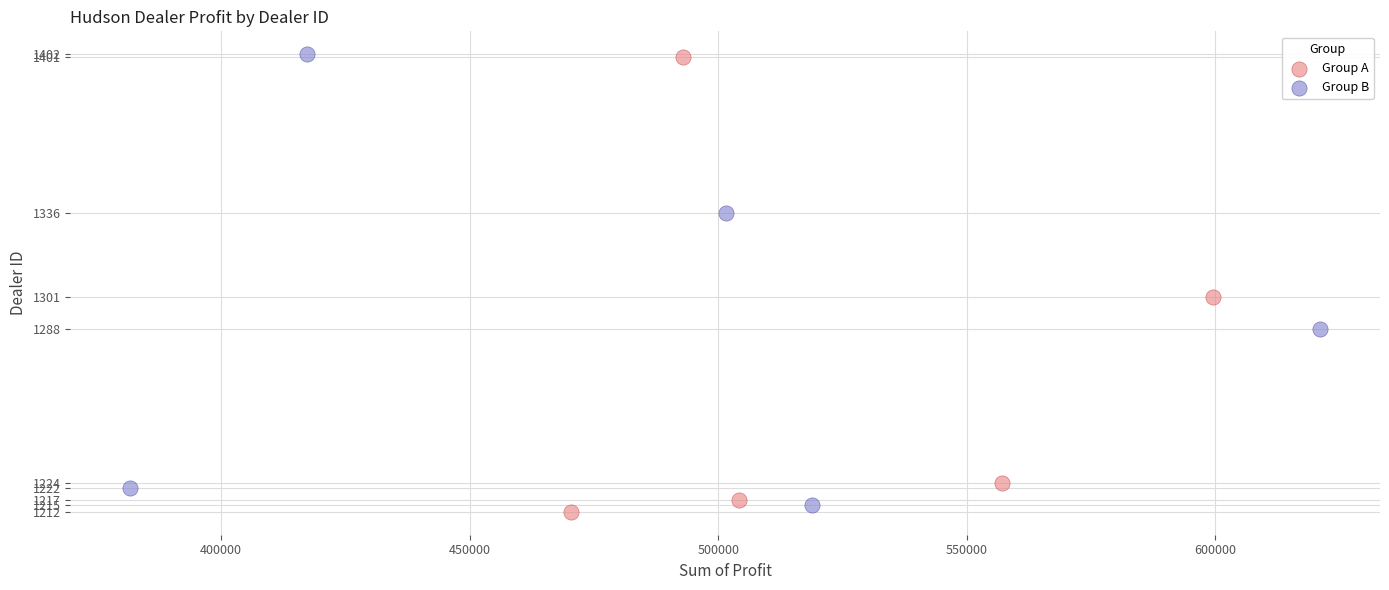

Which series has the widest spread of Y values?

Group A